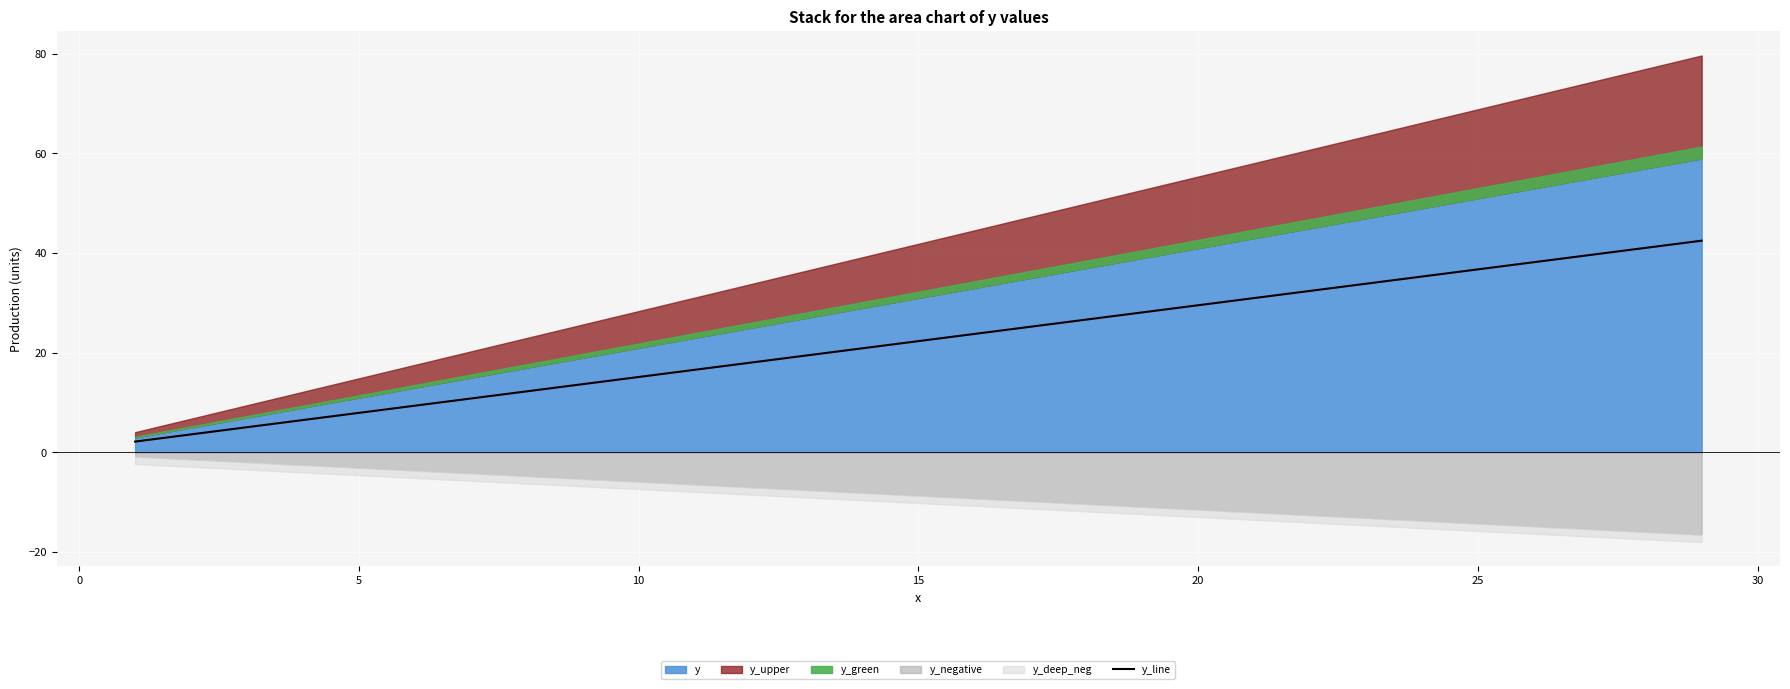

Is it true that y_line equals 7.9 at 5?

True